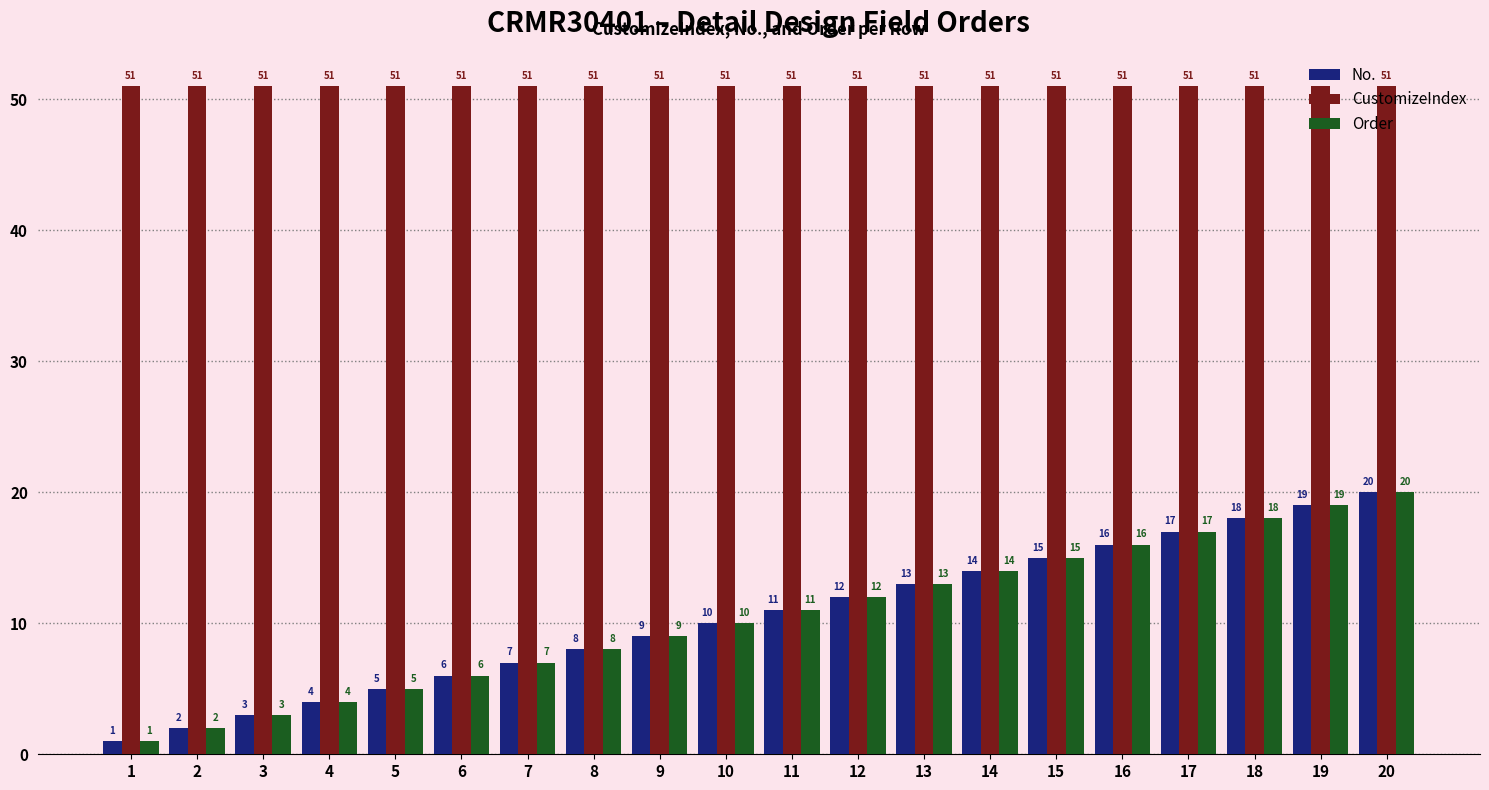

How many groups of bars are there?

20